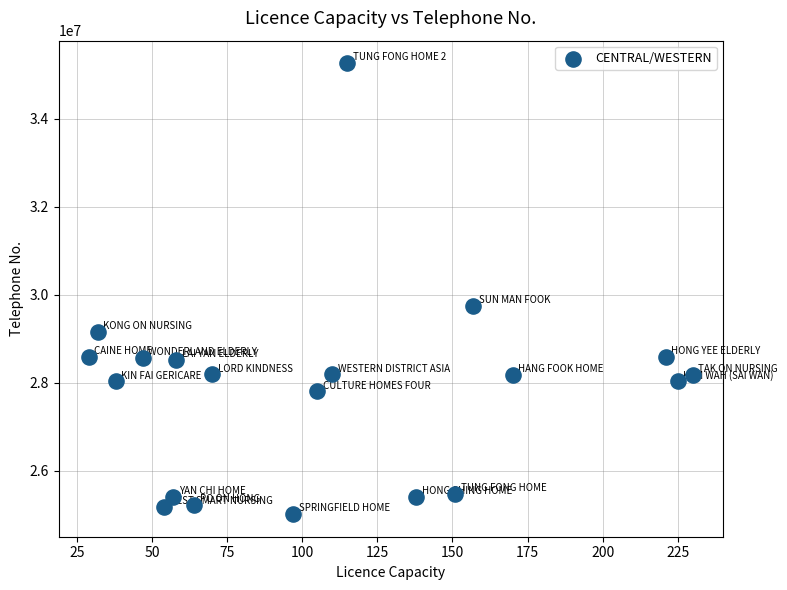

What Y value in the scatter plot is closest to 30138349?

29740013